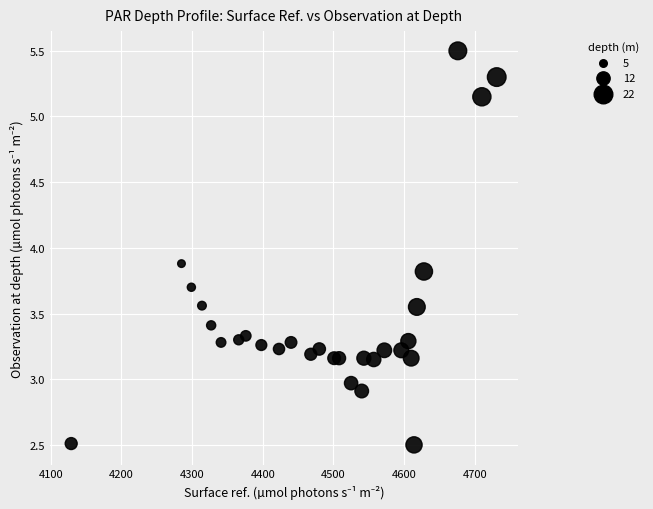

What is the range of X values (max minus min)?

602.0